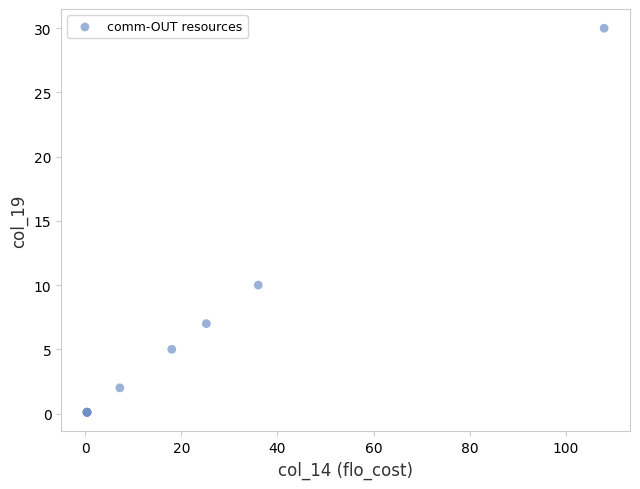

What Y value in the scatter plot is closest to 15?

10.0